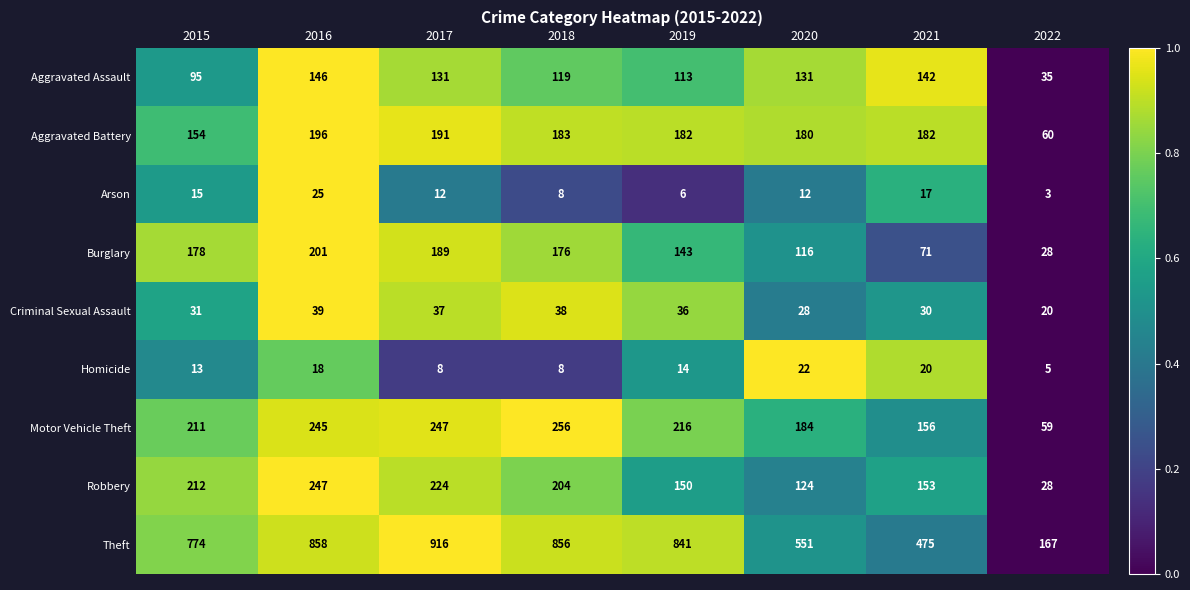

Which series has the widest spread of values?

Theft